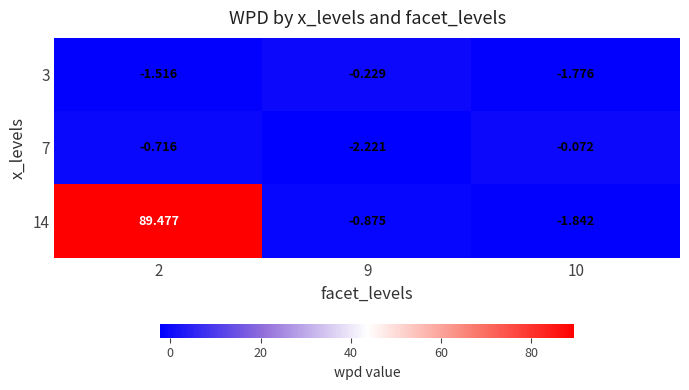

How many series are shown in this chart?

3